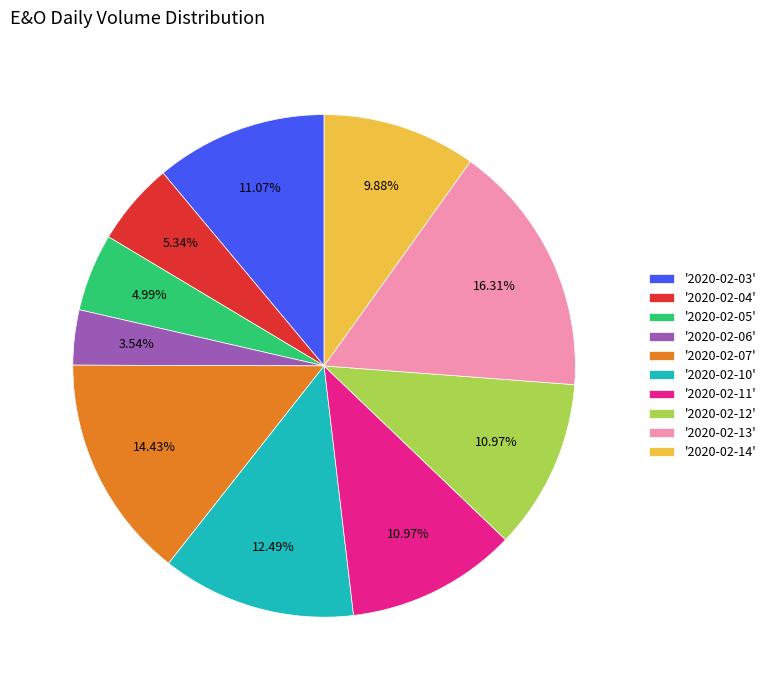

Approximately how many times larger is the value at '2020-02-13' compared to '2020-02-12'?

1.5